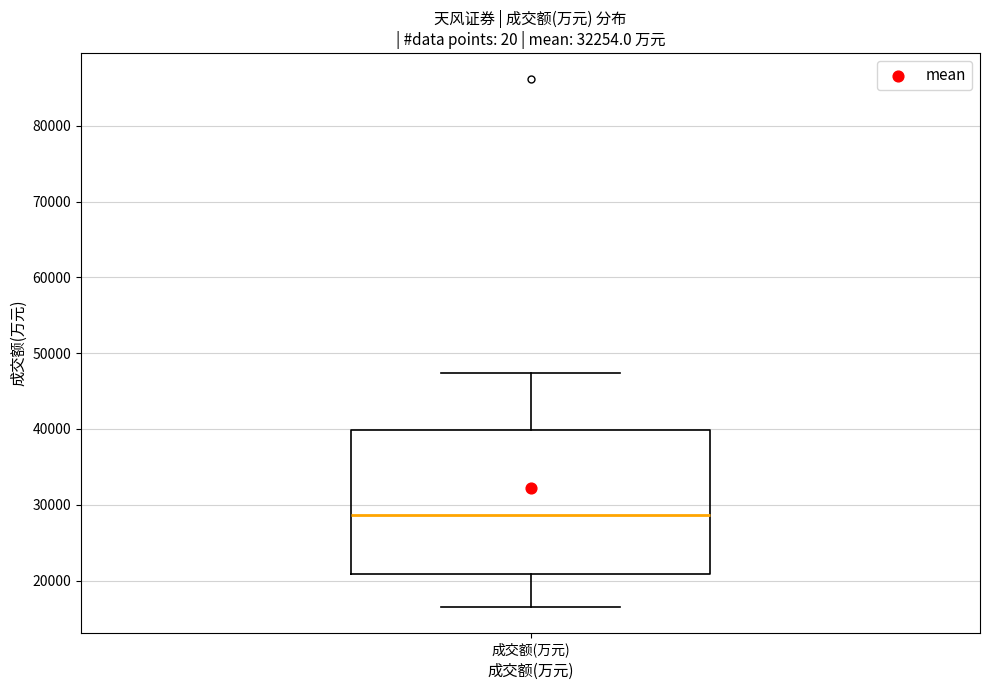

Read this box plot against the y-axis: the position of the median line, the range covered by the box, and the ends of both whiskers. The values are not printed on the chart, so give them approximately, as read against the axis.

median 29000, box 21000 to 40000, whiskers 17000 to 47000